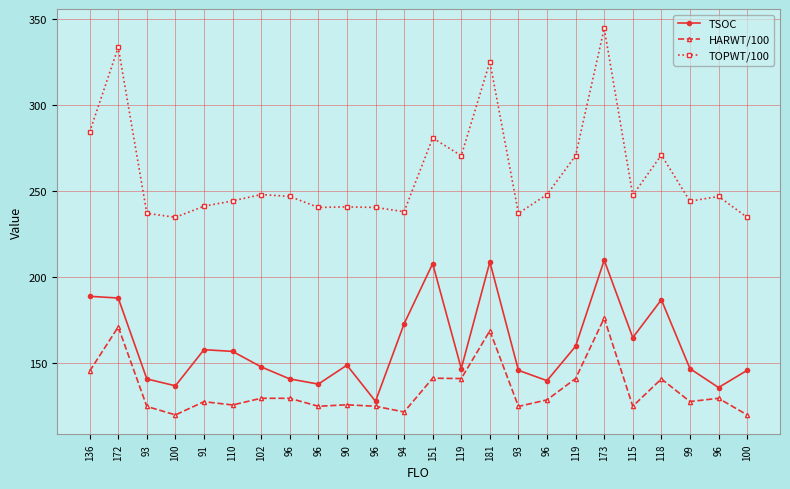

List the series in order of their overall mean, highest first.

TOPWT/100, TSOC, HARWT/100